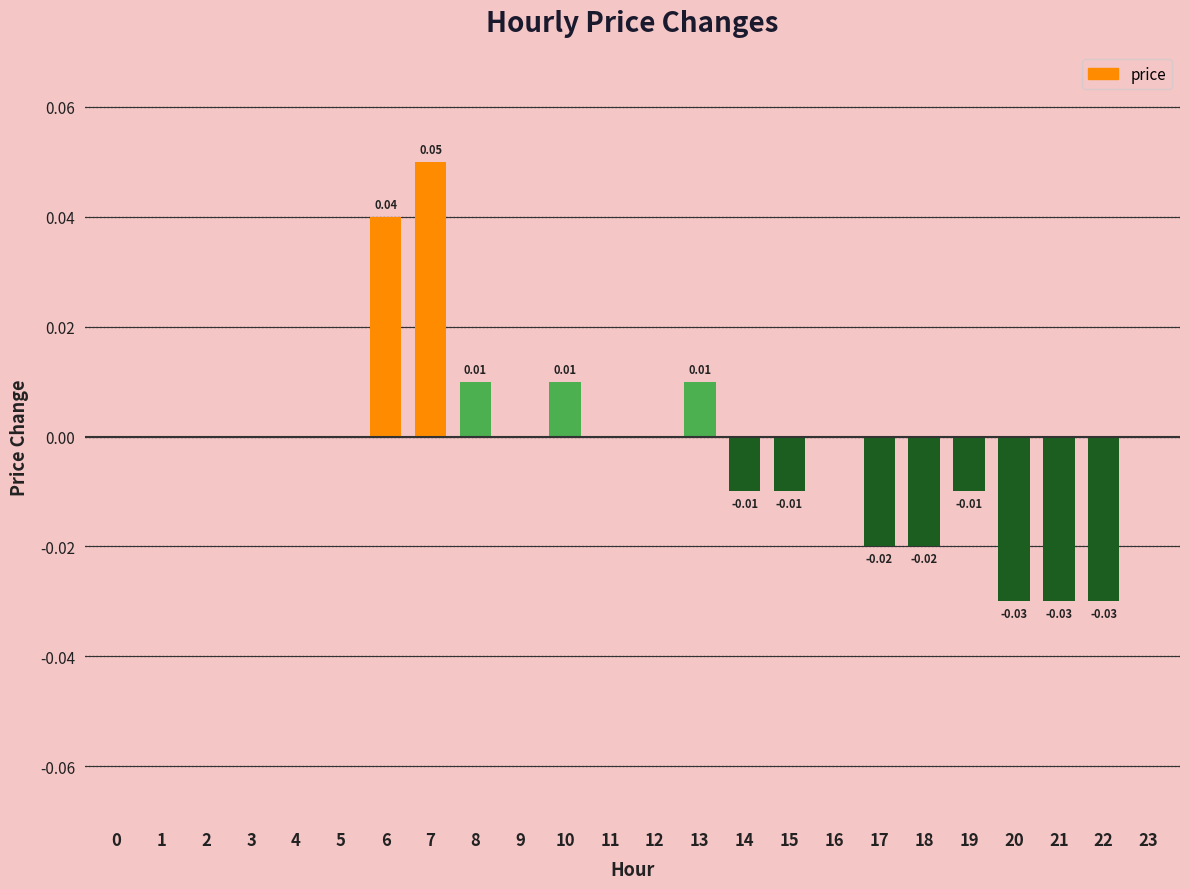

Between 17 and 8, which is larger?

8